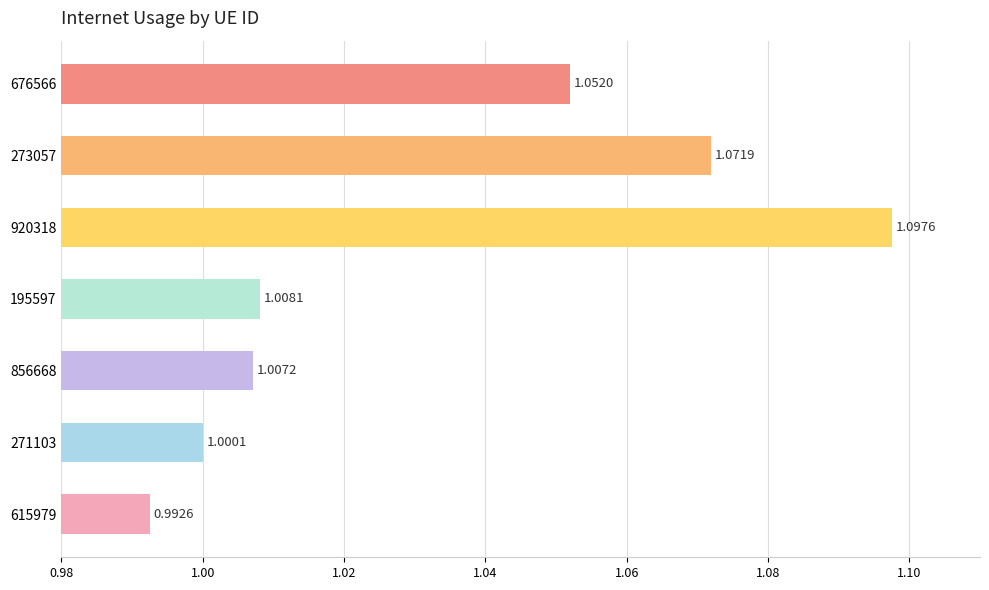

What is the sum of all values?

7.2